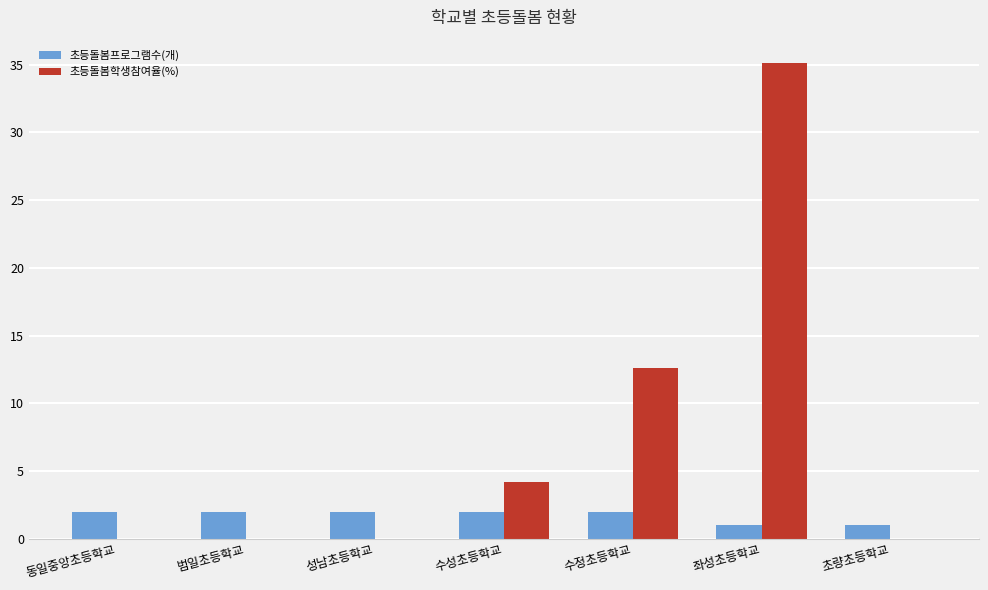

What is the maximum value for 초등돌봄학생참여율(%)?

35.1